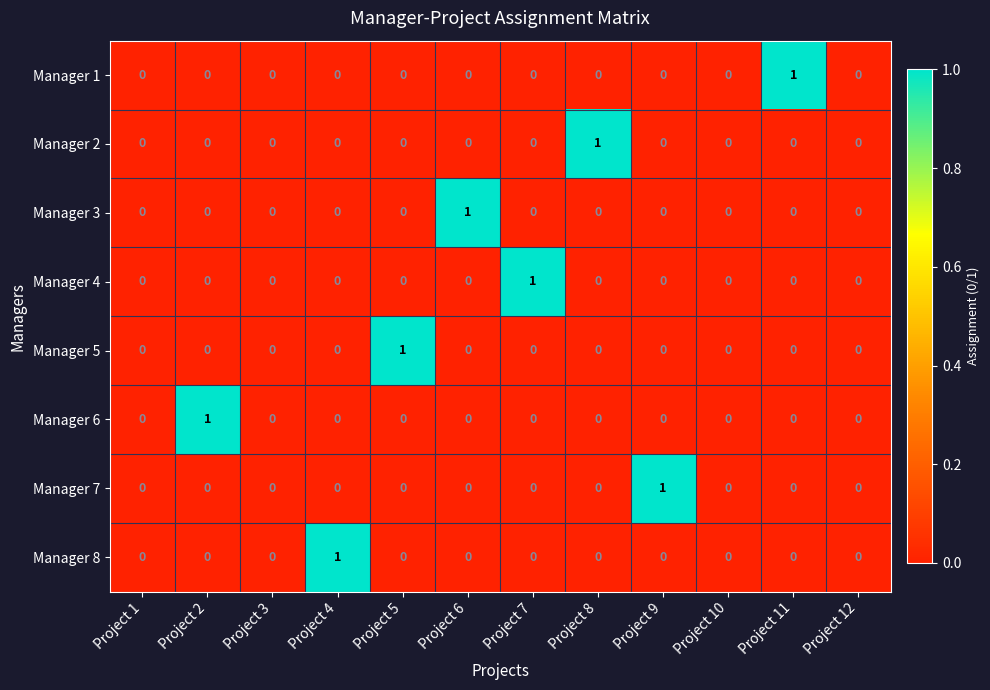

How many Manager 2 values are between 0 and 1?

12